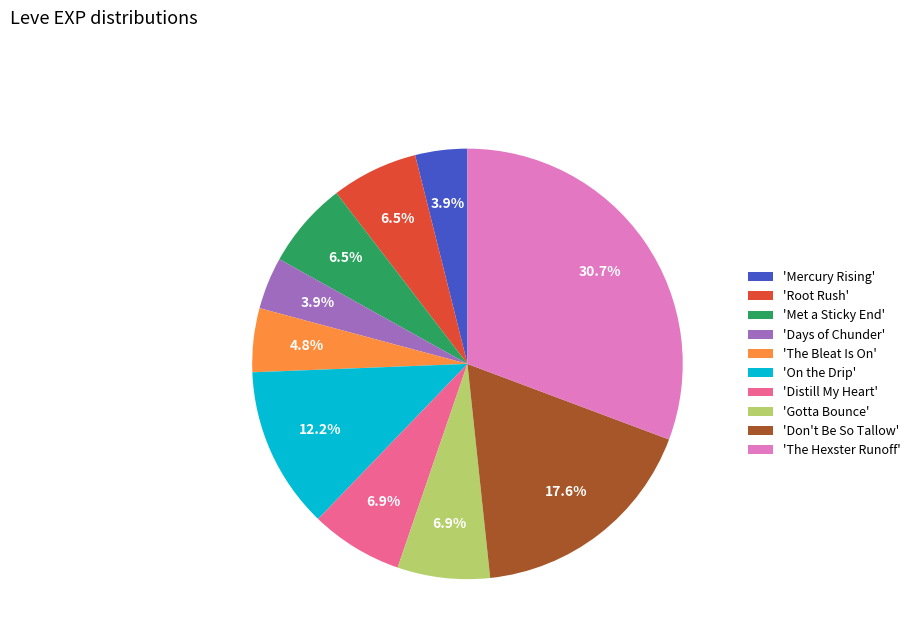

To the nearest percent, what is the difference between the largest and smallest slice percentages?

27%